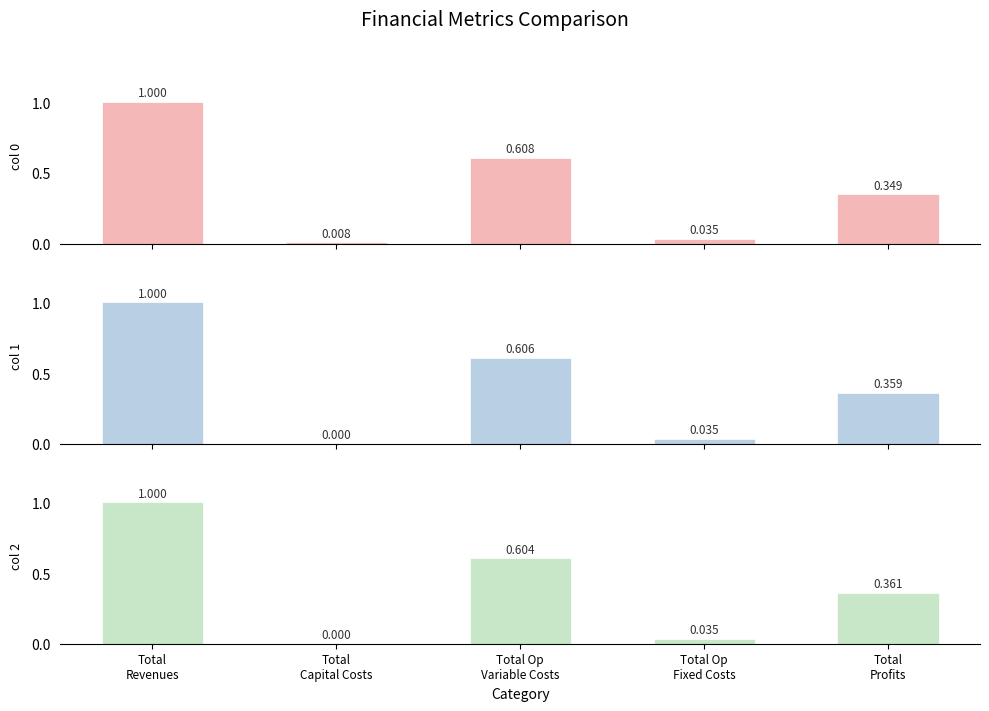

True or false: col 2 has a value of 0.3 at Total Op
Variable Costs.

False